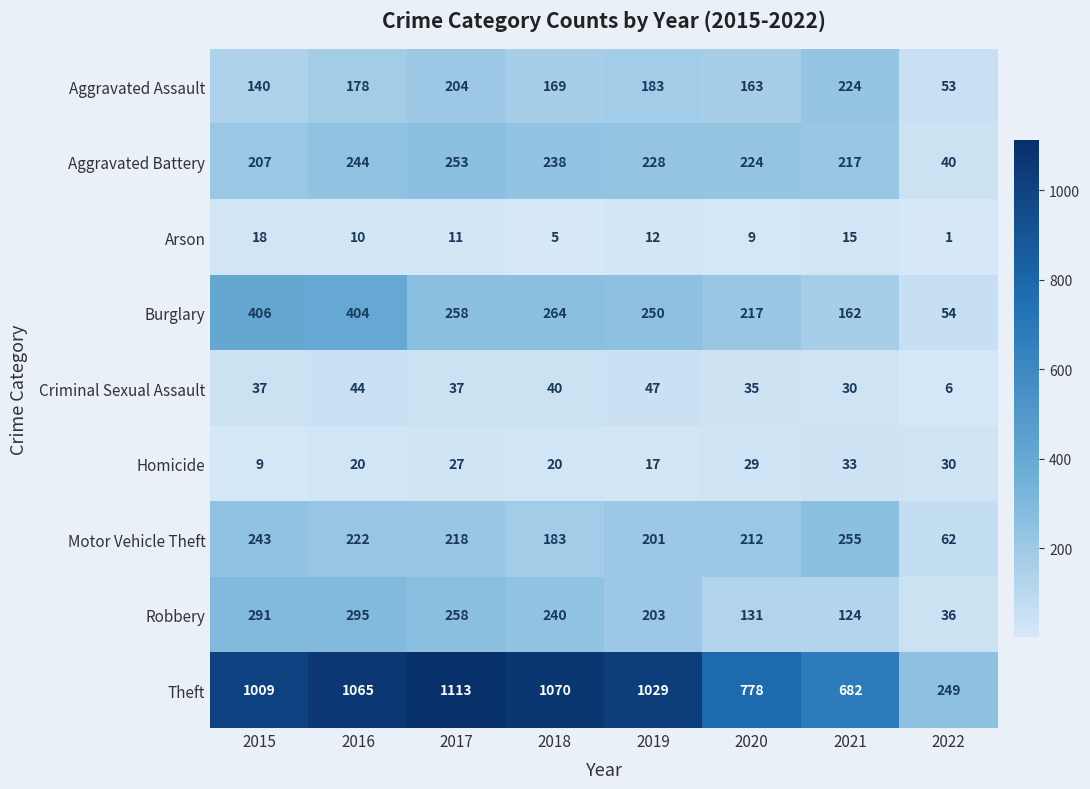

At which label does Theft first exceed 1029?

2016